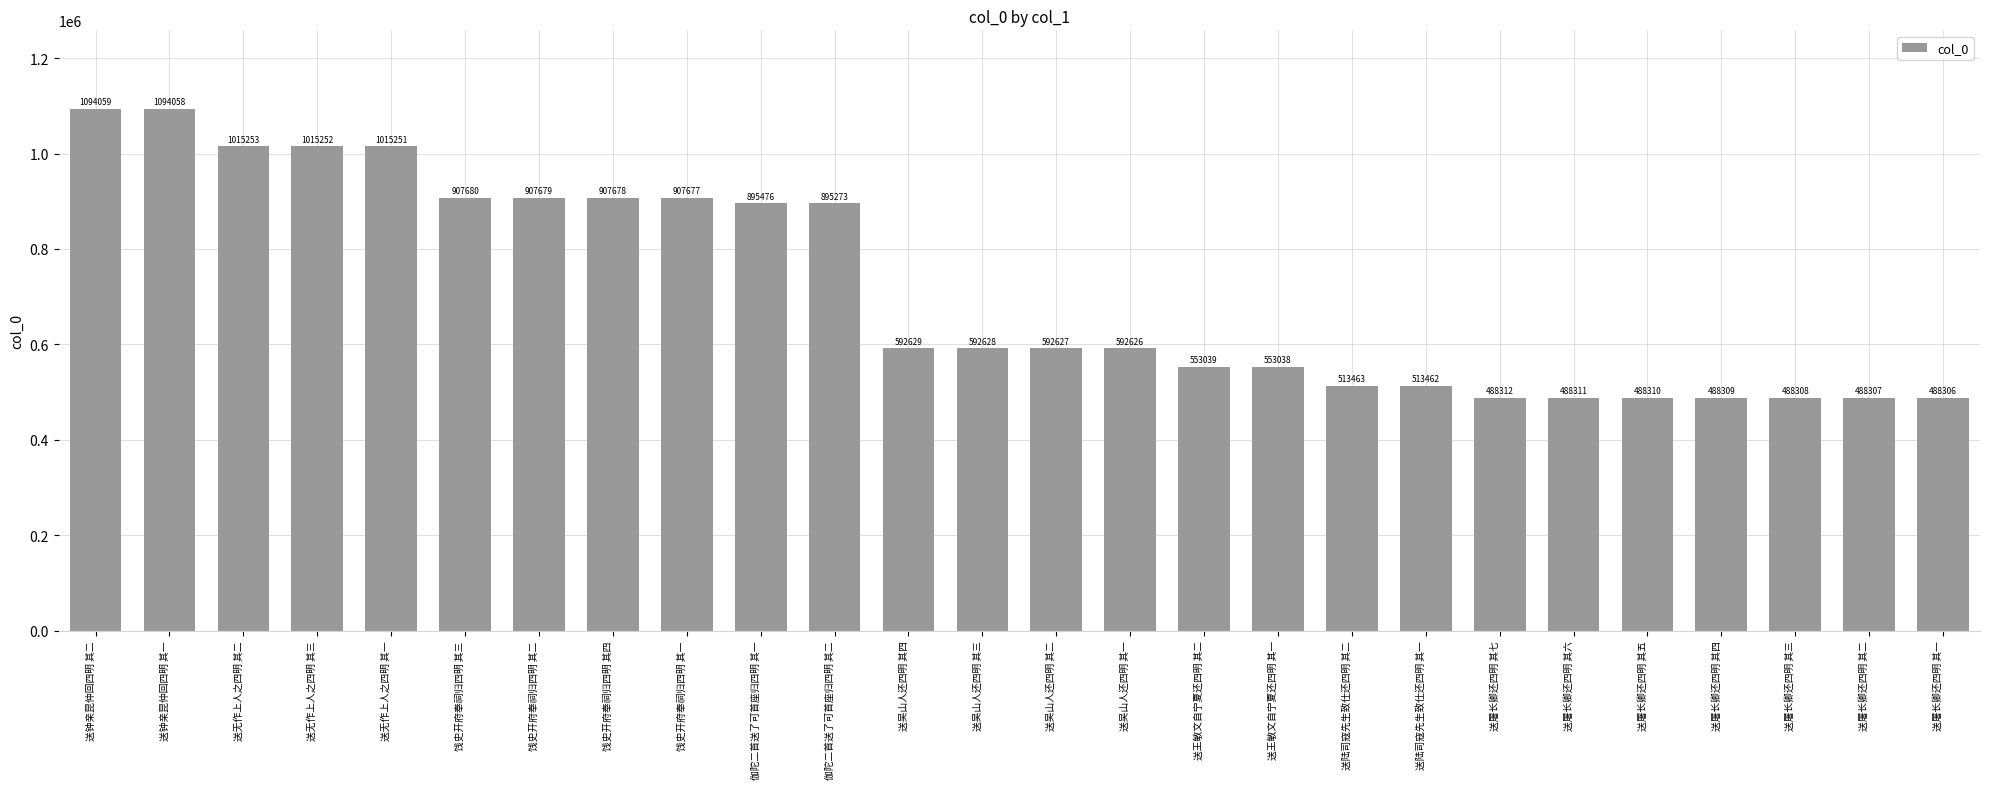

List the labels in order of value, smallest first.

送屠长卿还四明 其一, 送屠长卿还四明 其二, 送屠长卿还四明 其三, 送屠长卿还四明 其四, 送屠长卿还四明 其五, 送屠长卿还四明 其六, 送屠长卿还四明 其七, 送陆司寇先生致仕还四明 其一, 送陆司寇先生致仕还四明 其二, 送王敏文自宁夏还四明 其一, 送王敏文自宁夏还四明 其二, 送吴山人还四明 其一, 送吴山人还四明 其二, 送吴山人还四明 其三, 送吴山人还四明 其四, 伽陀二首送了可首座归四明 其二, 伽陀二首送了可首座归四明 其一, 饯史开府奉祠归四明 其一, 饯史开府奉祠归四明 其四, 饯史开府奉祠归四明 其二, 饯史开府奉祠归四明 其三, 送无作上人之四明 其一, 送无作上人之四明 其三, 送无作上人之四明 其二, 送钟亲昆仲回四明 其一, 送钟亲昆仲回四明 其二